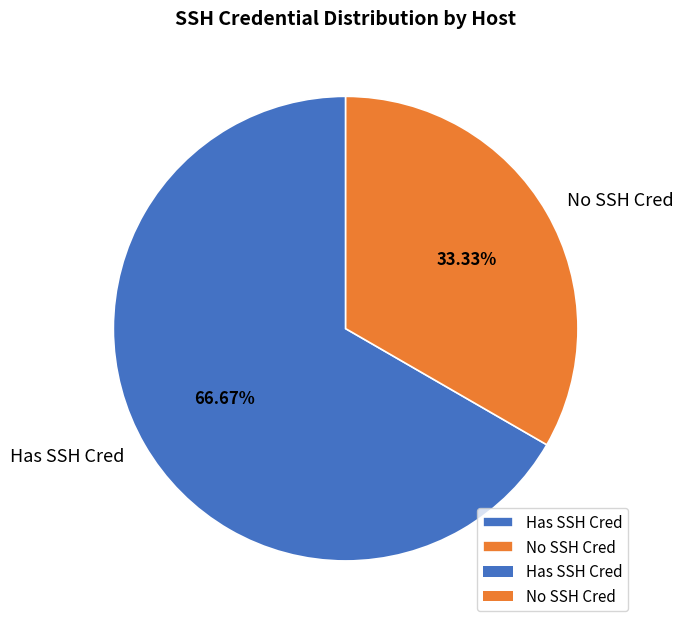

Rank the categories by value from lowest to highest.

No SSH Cred, Has SSH Cred